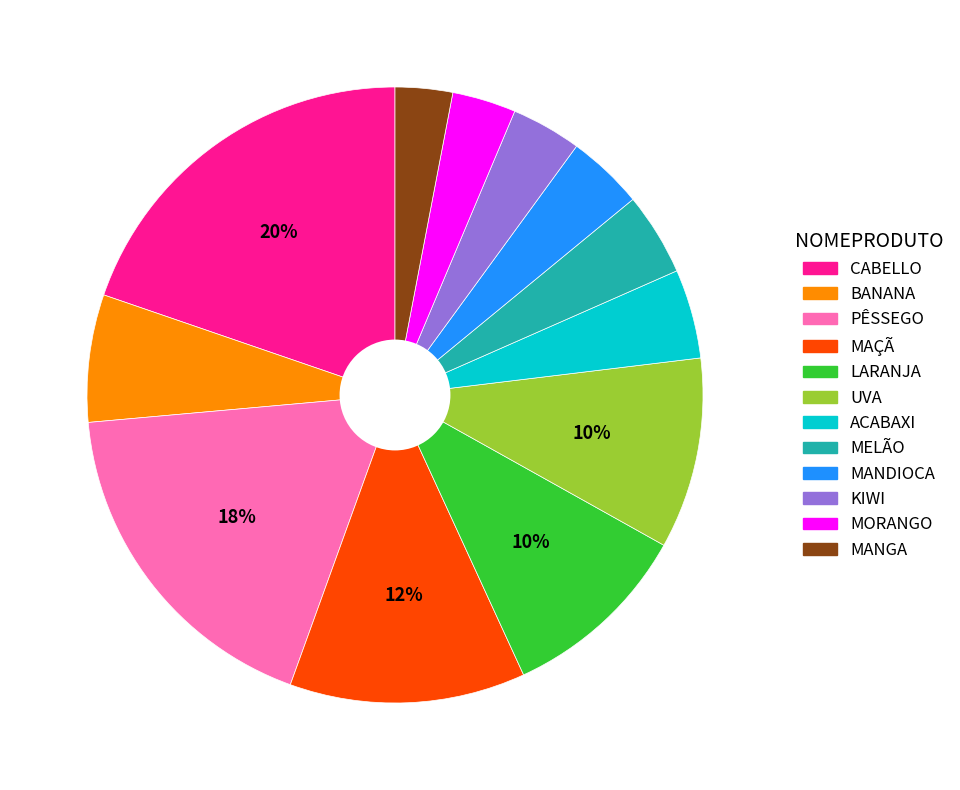

Is there a majority slice in this chart?

No